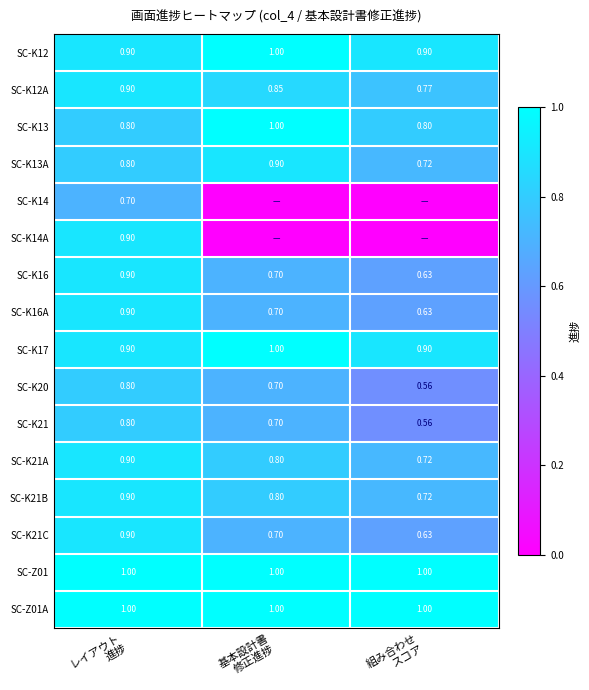

At which label does SC-K12A reach its minimum?

組み合わせ スコア